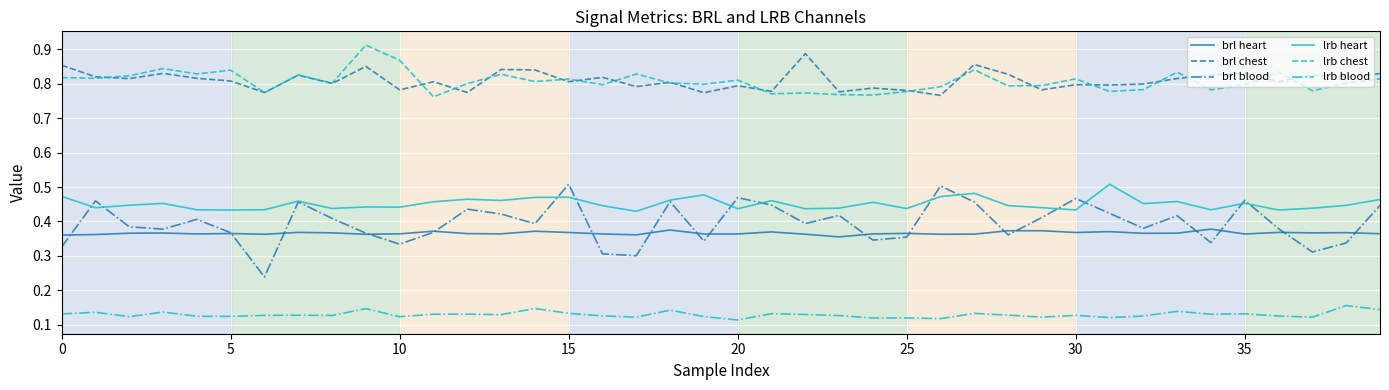

Which series has the widest spread of values?

brl blood